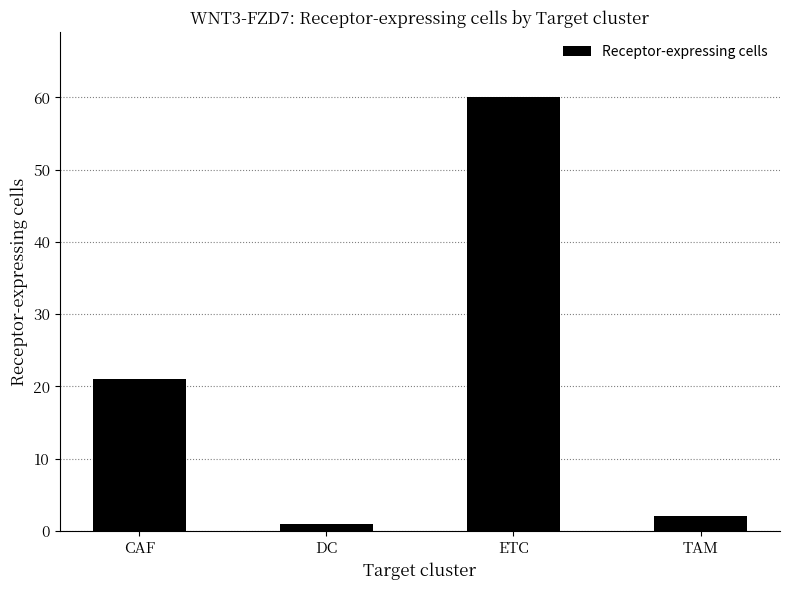

List the labels in order of value, smallest first.

DC, TAM, CAF, ETC